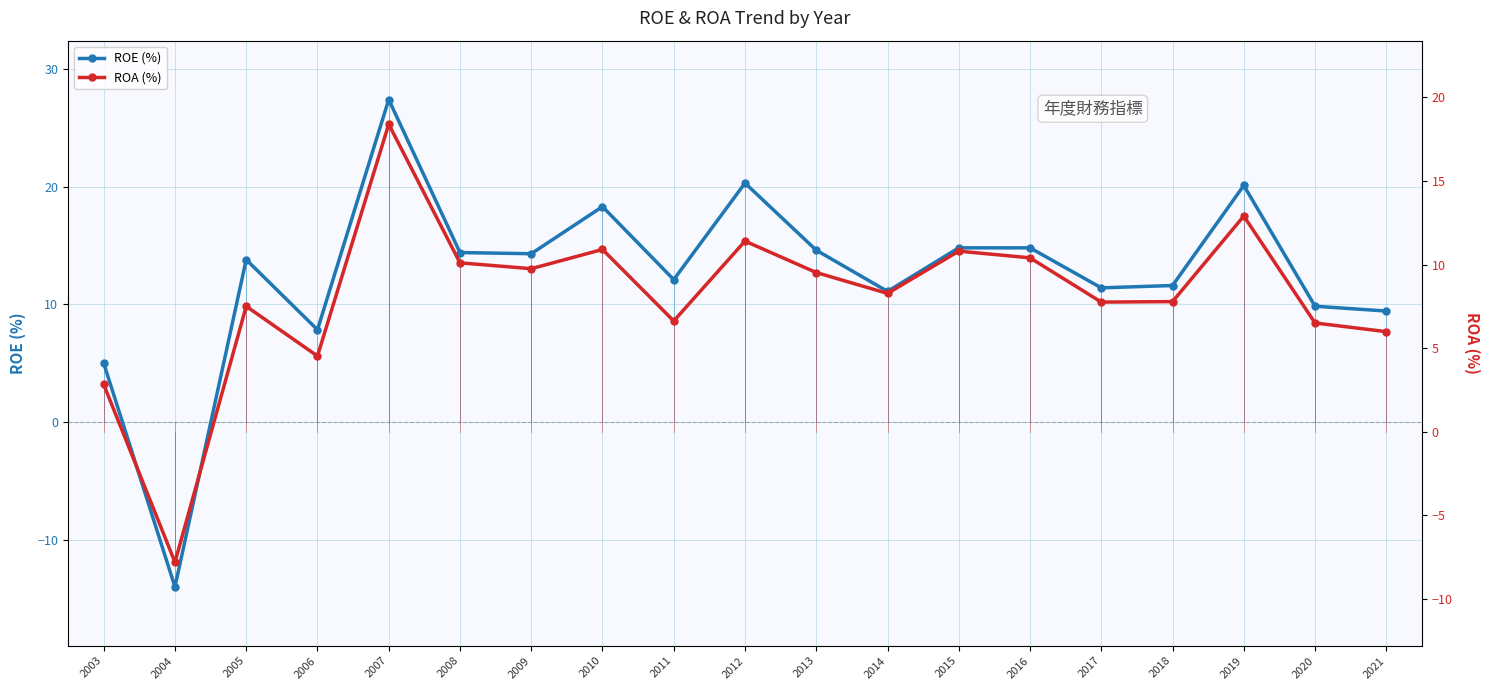

The value of ROA (%) at 2004 is -7.8. True or false?

True